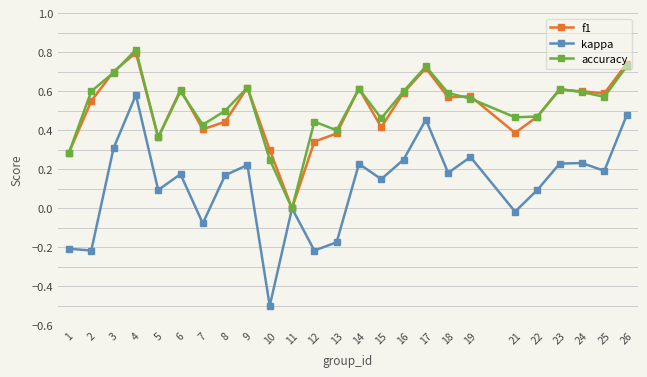

True or false: accuracy has more than 1 points higher than both neighbors.

True